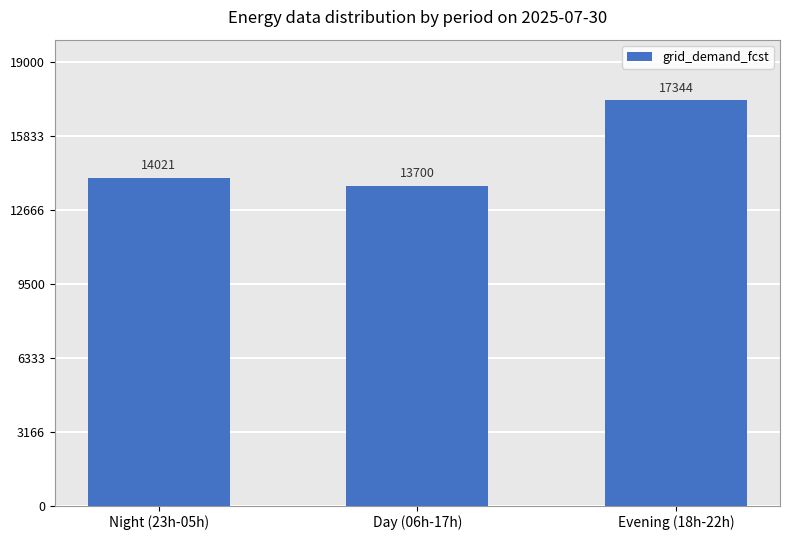

Which has a higher value, Day (06h-17h) or Night (23h-05h)?

Night (23h-05h)